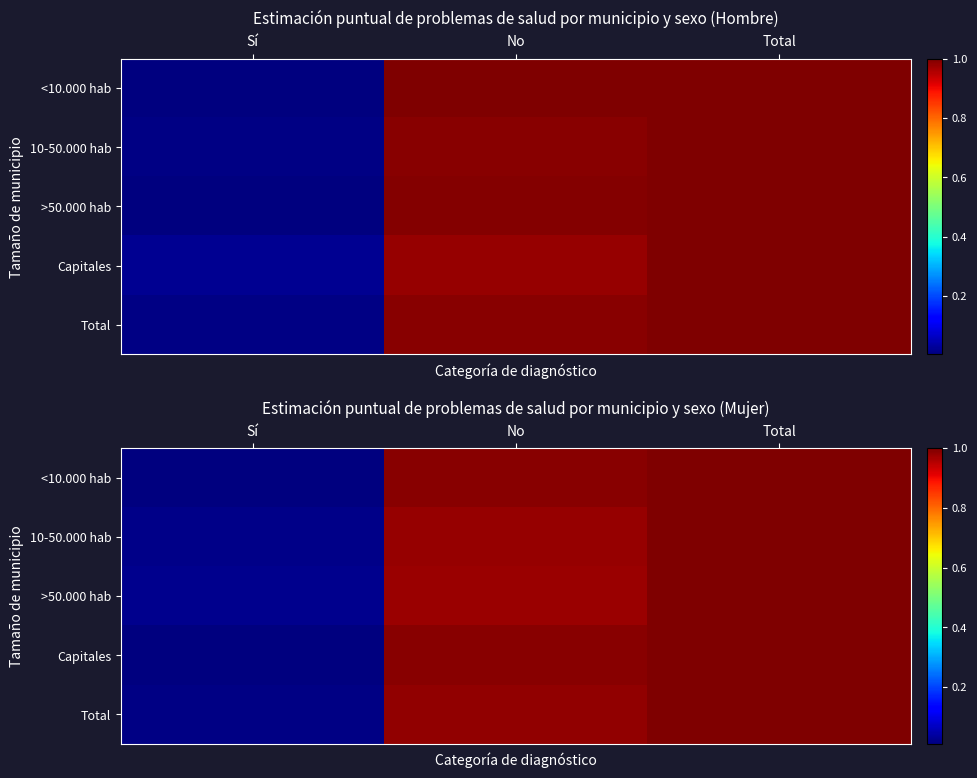

What is the difference between the 10-50.000 hab values at No and Sí?

1.0